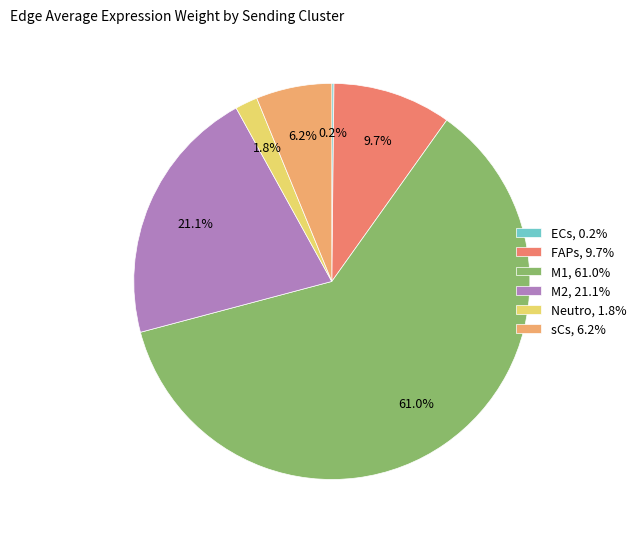

Between FAPs and M2, which is larger?

M2